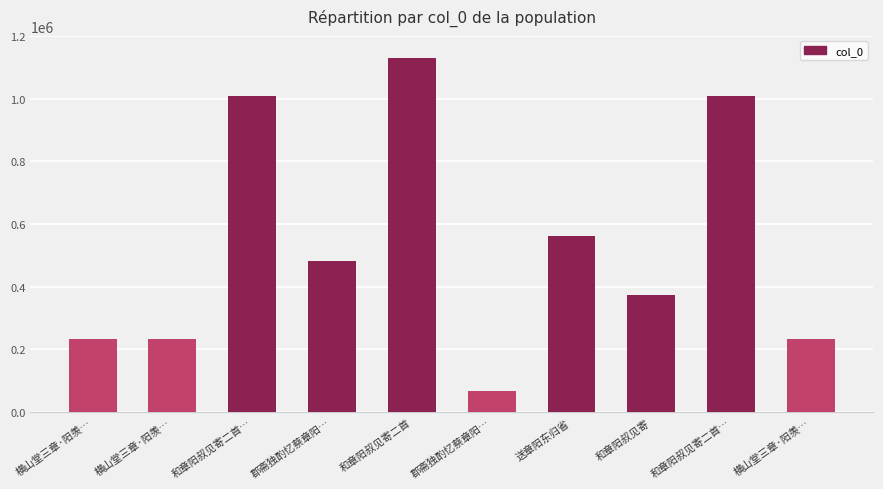

What is the sum of the values at 郡斋独酌忆蔡章阳… and 横山堂三章·阳羡…?

297927